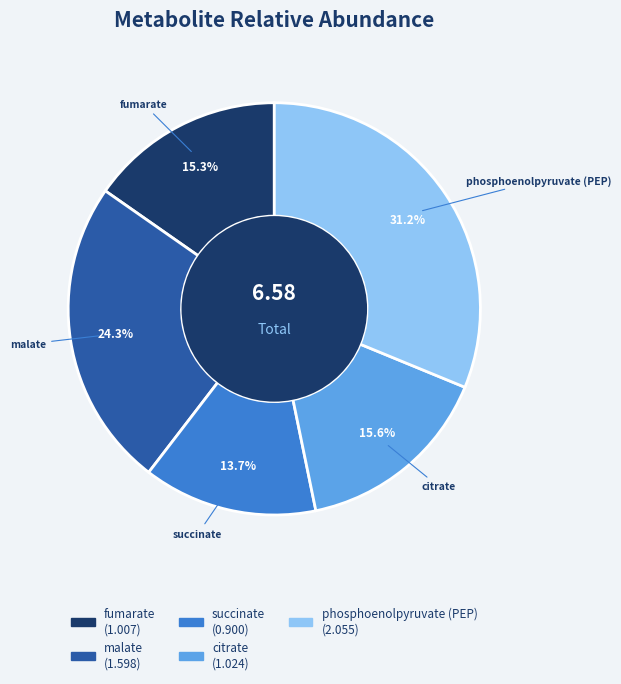

Is fumarate the majority of the pie?

No